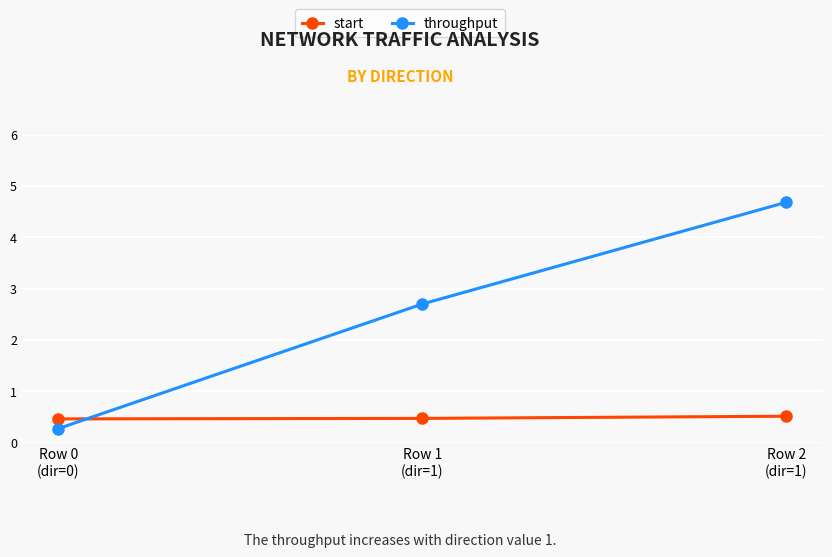

What position from the left is Row 0
(dir=0)?

1